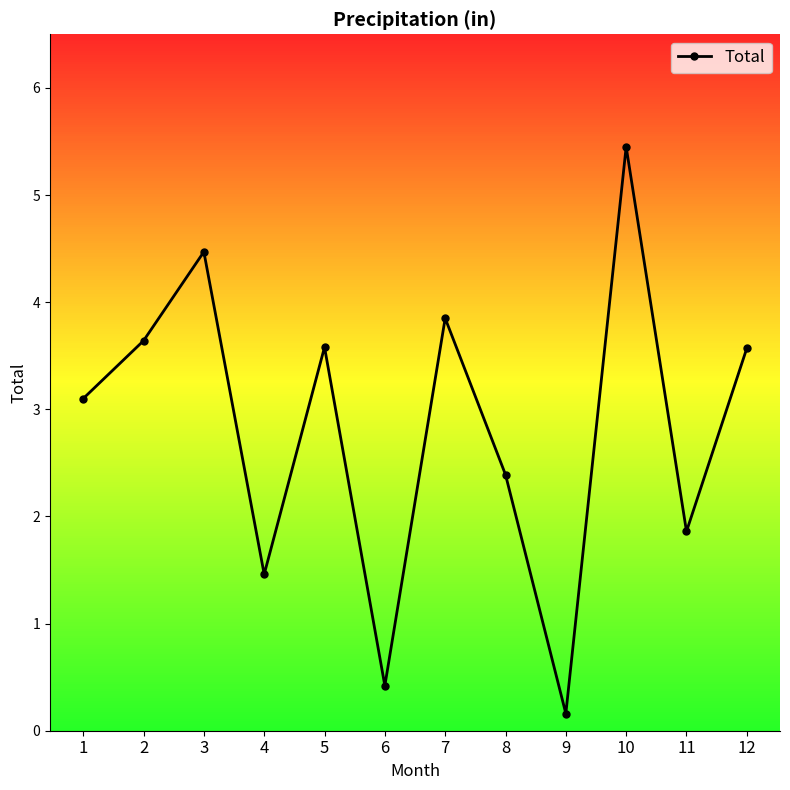

How many interior local peaks (higher than both neighbors) does the data have?

4